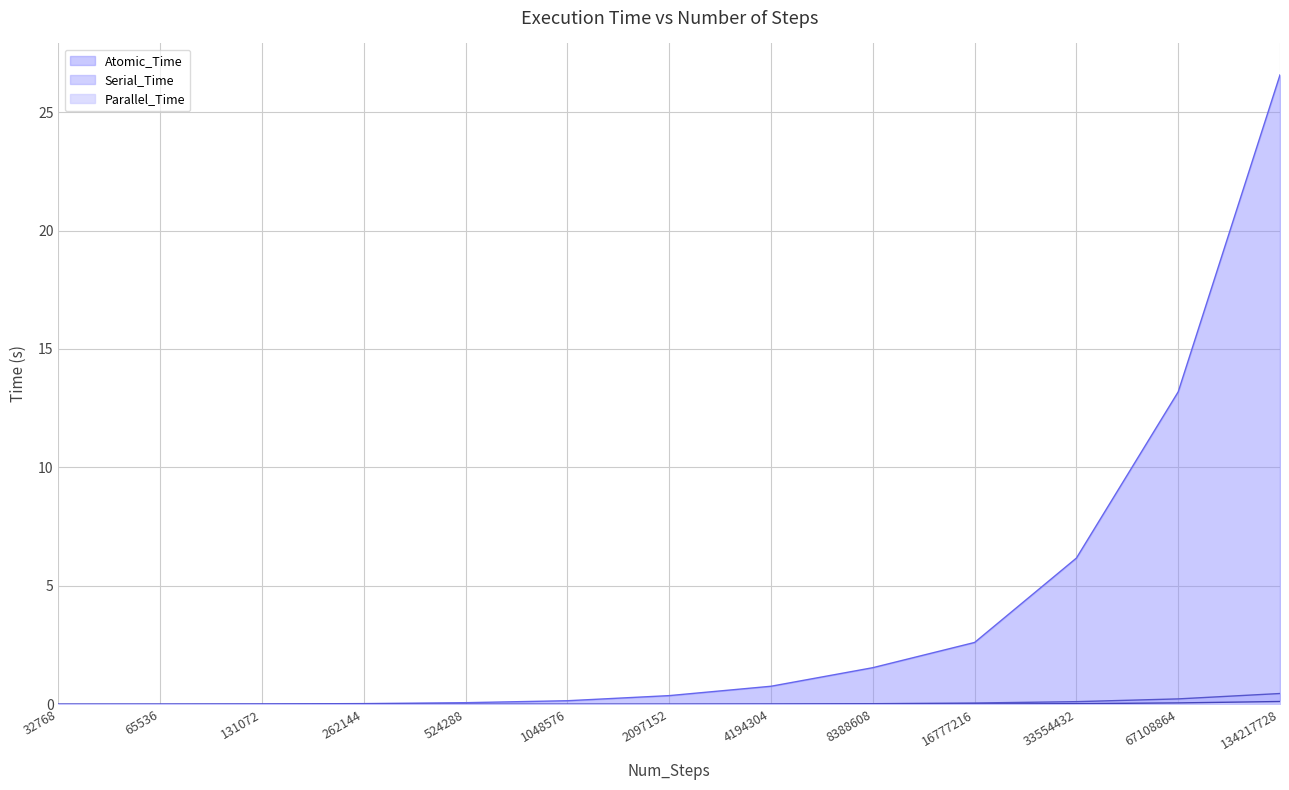

The Atomic_Time series shows 0.0 at 262144. True or false?

True